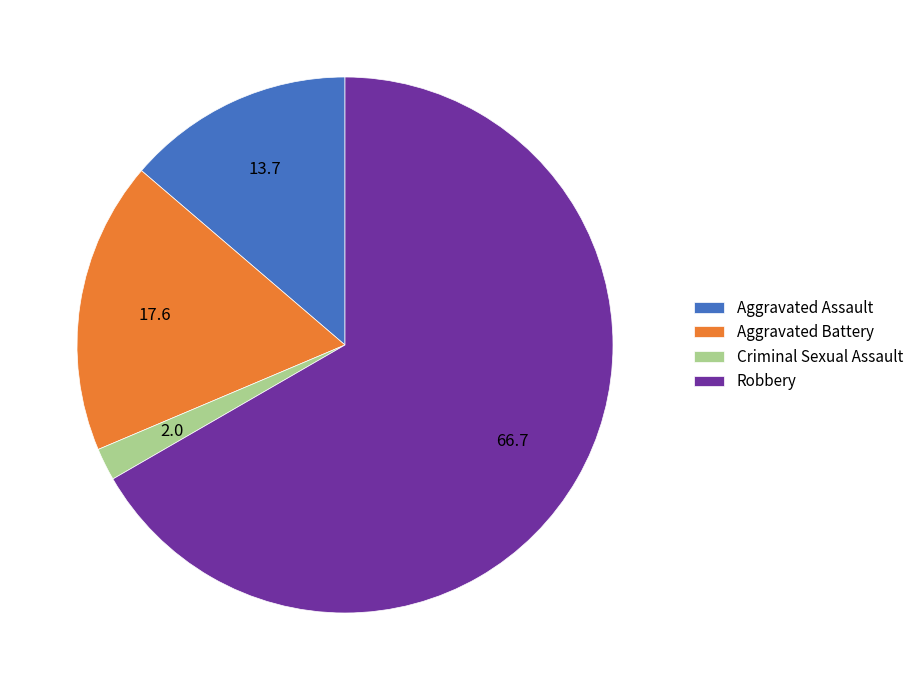

Which has a higher value, Aggravated Assault or Criminal Sexual Assault?

Aggravated Assault